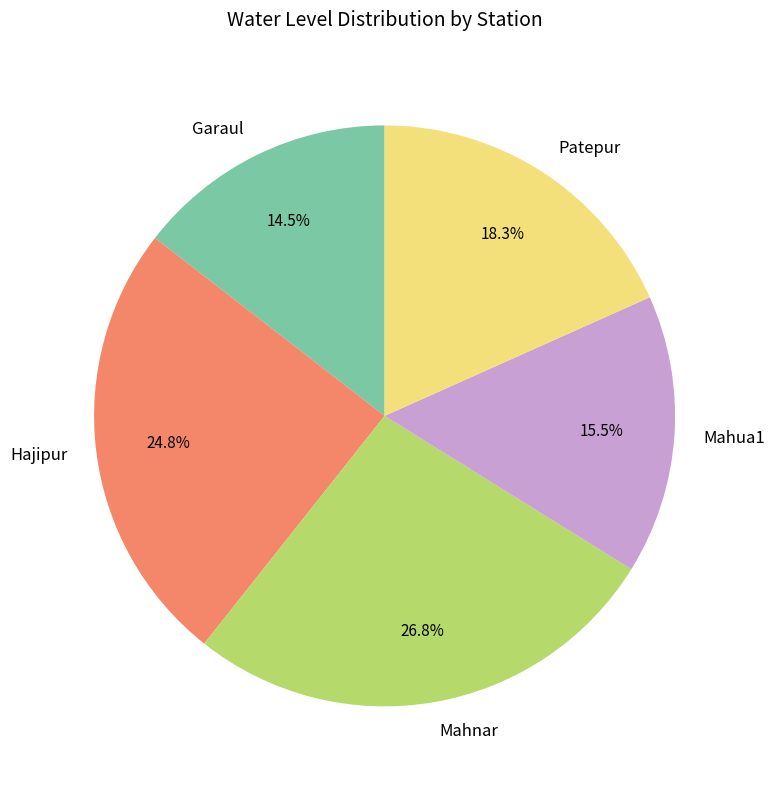

Which category has the smallest portion of the pie?

Garaul